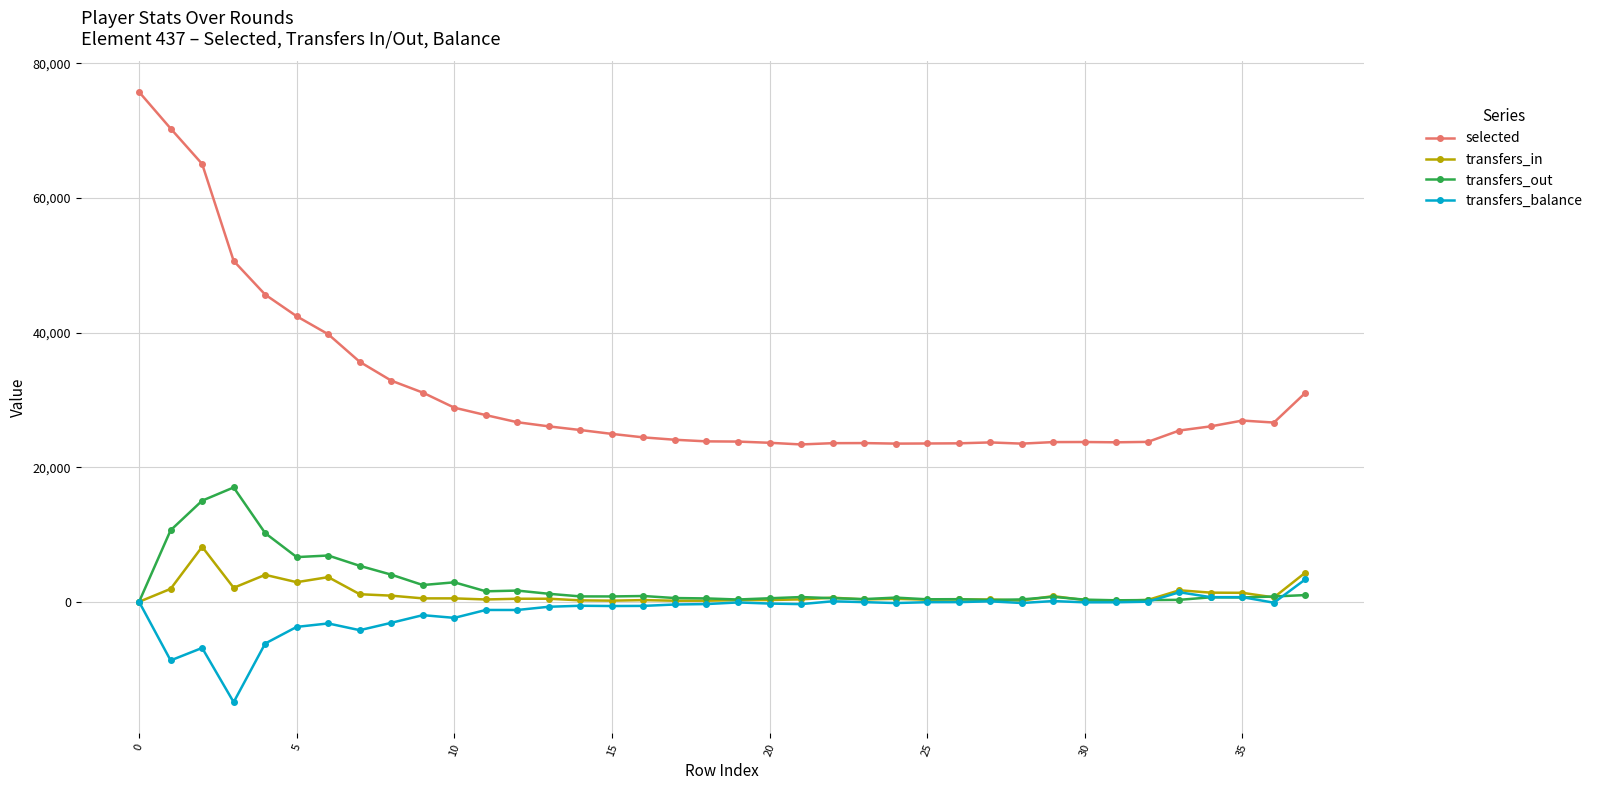

True or false: transfers_in has more than 1 interior local peaks.

True